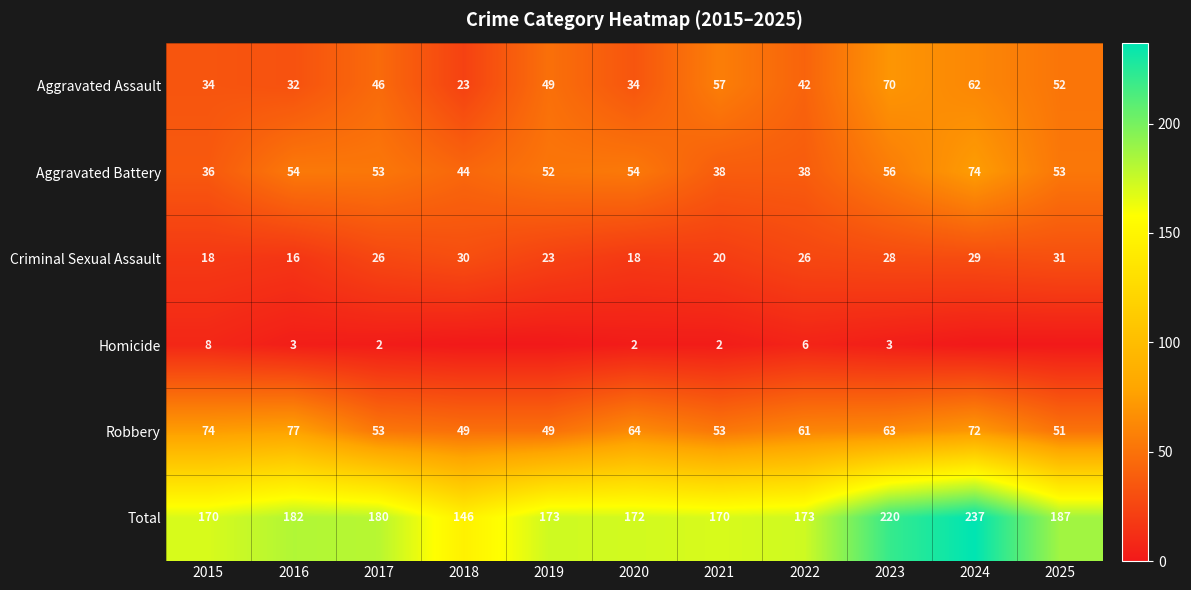

Which label corresponds to the largest value in the chart?

2024